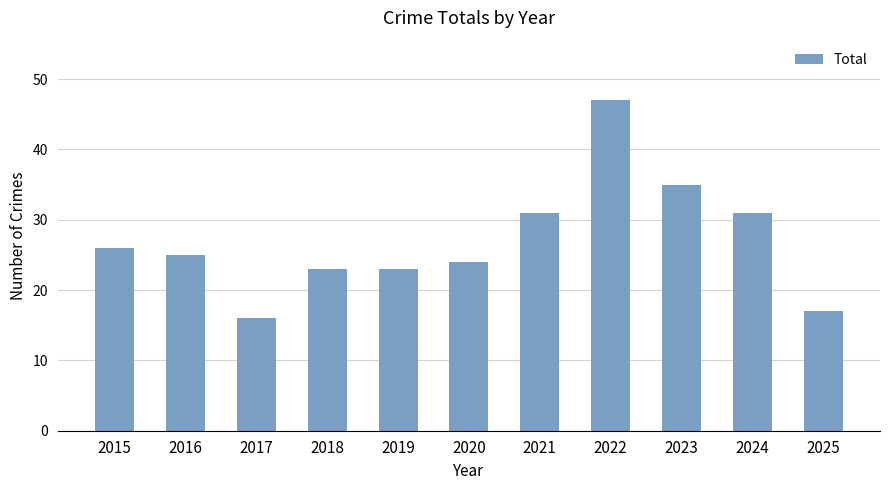

What is the sum of all values?

298